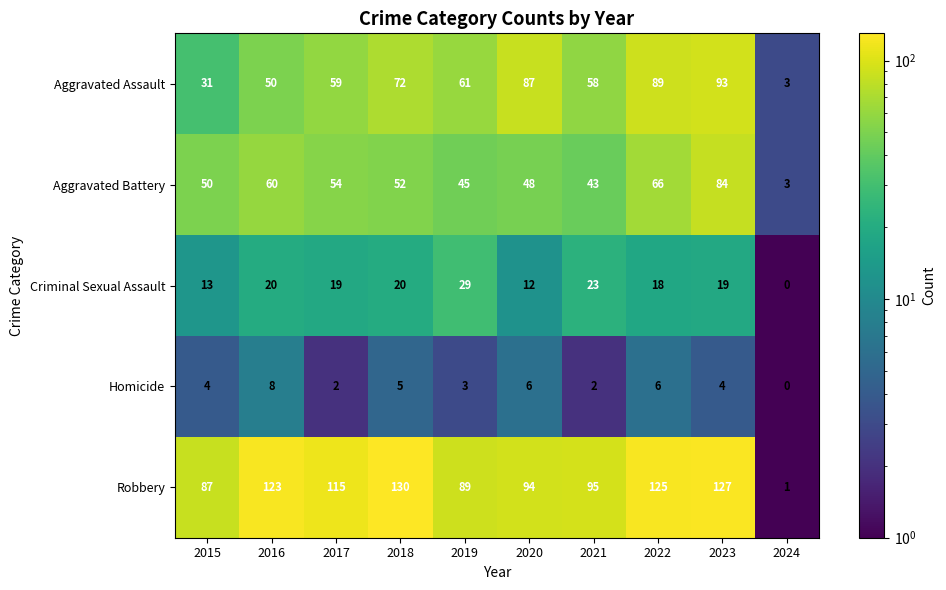

What is the spread (max minus min) of values at 2018?

125